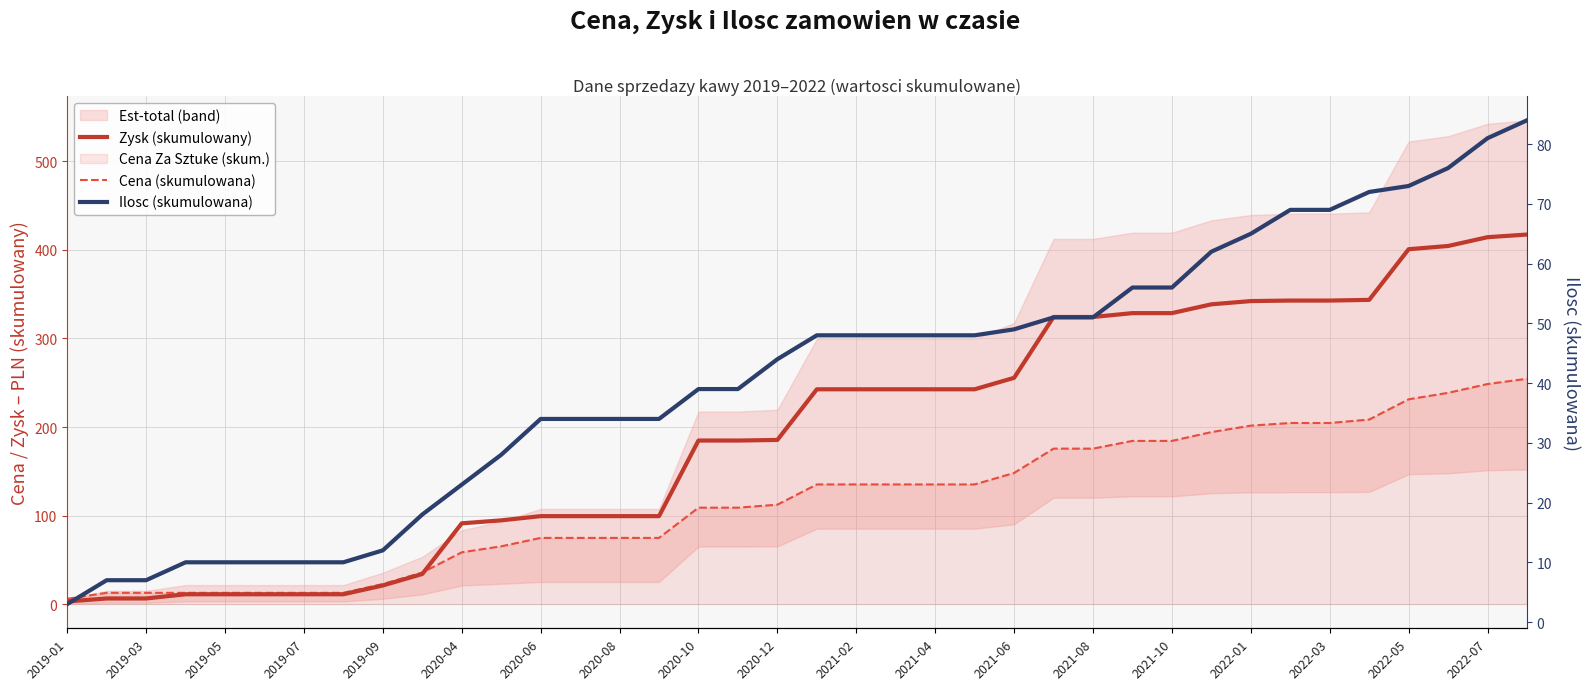

Which series has the largest range (max minus min)?

Zysk (skumulowany)